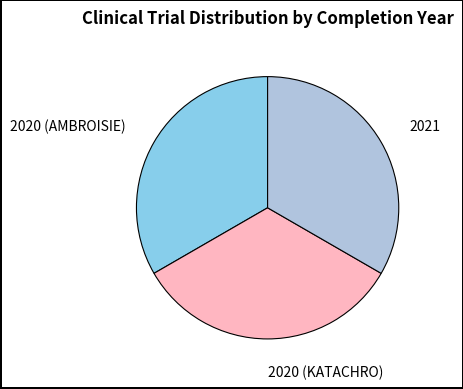

The 2021 slice represents 33% of the pie. True or false?

True